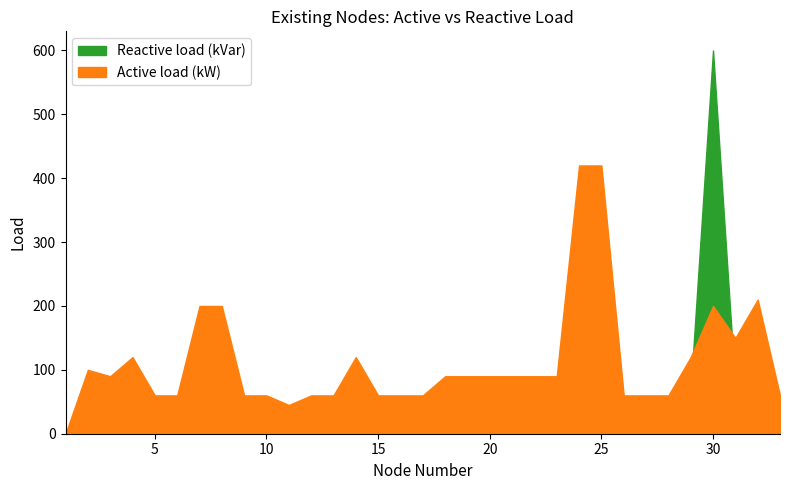

How many values in the Reactive load (kVar) series are below 40?

14